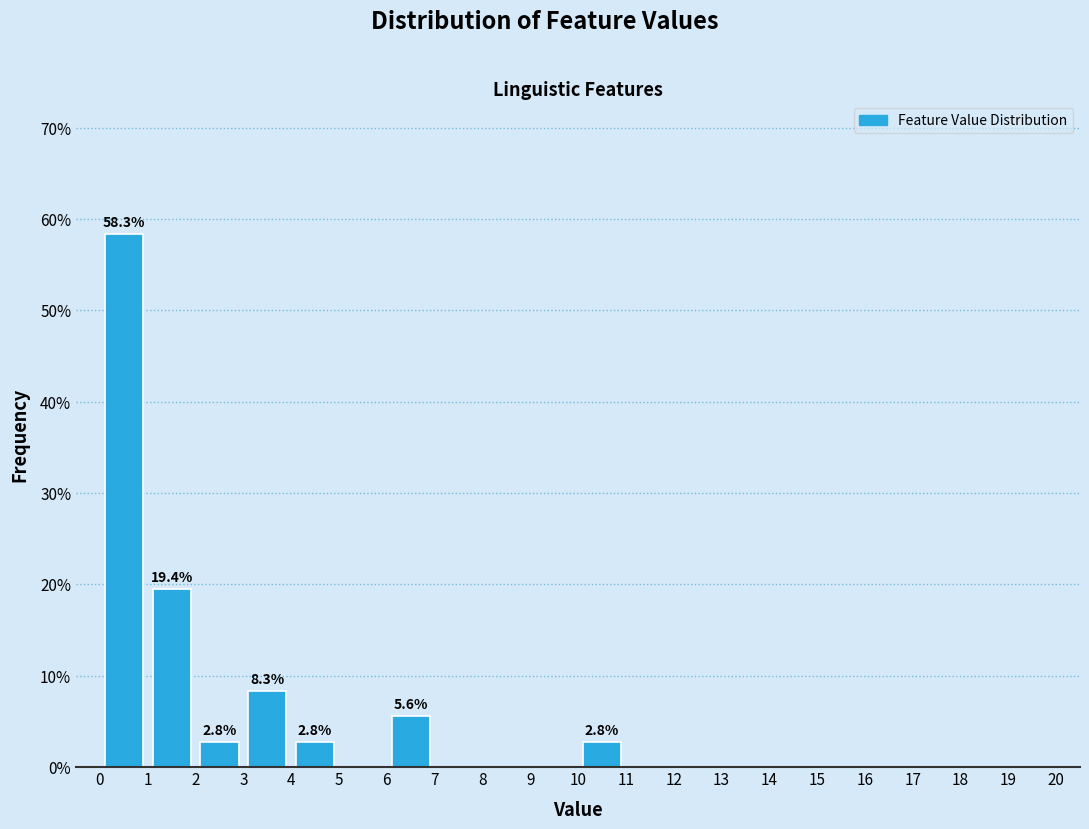

Over which range of the x-axis is the bar tallest?

0 to 1